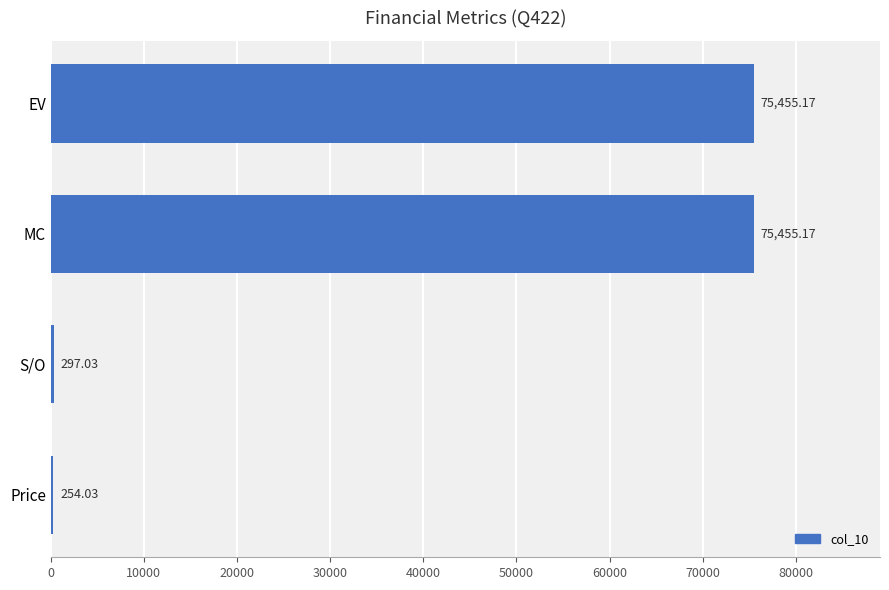

At which label is the value closest to 37854?

S/O